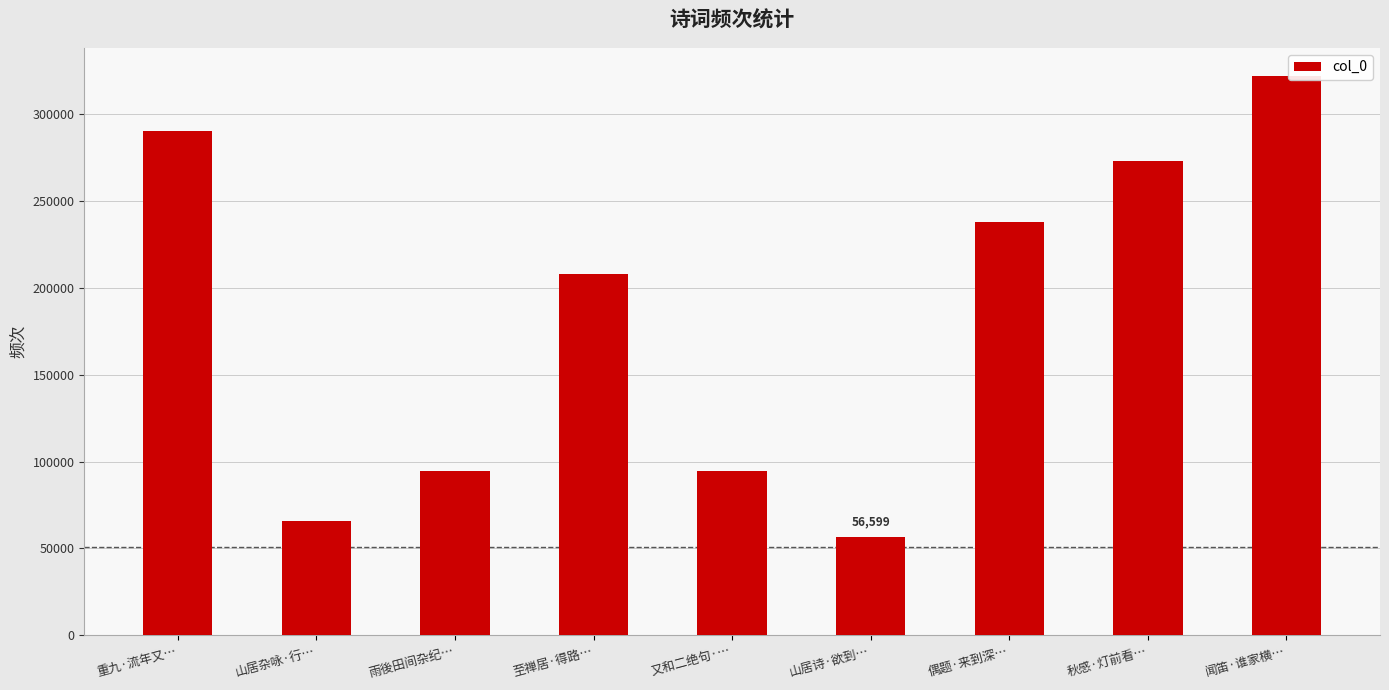

Read the value at 山居杂咏·行….

65980